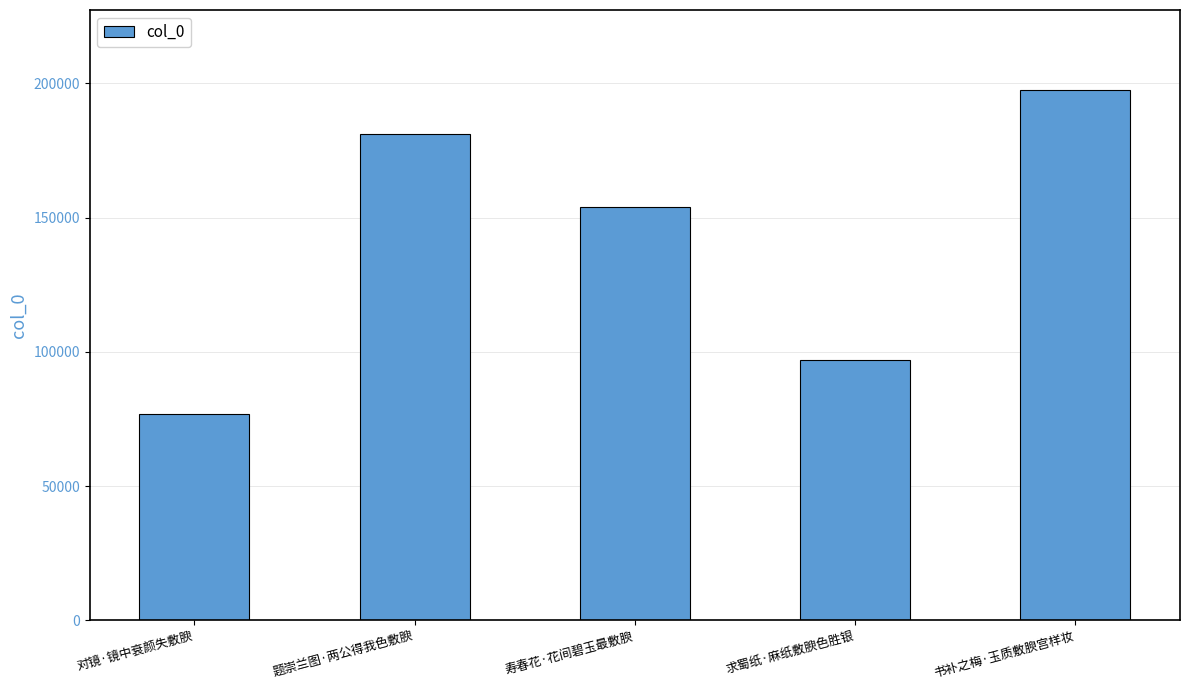

What is the ratio of the value at 对镜·镜中衰颜失敷腴 to the value at 求蜀纸·麻纸敷腴色胜银?

0.8